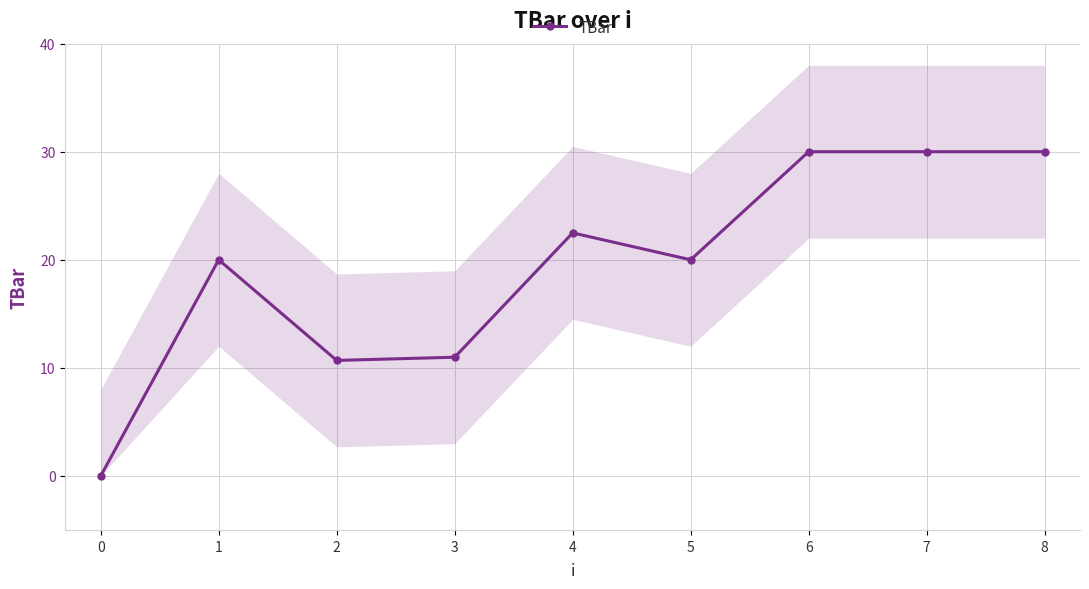

Where does the data first go above 20?

4